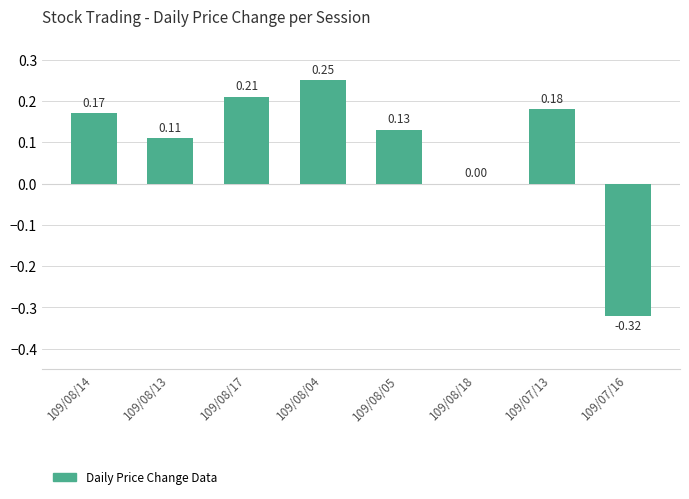

What is the sum of all values?

0.7